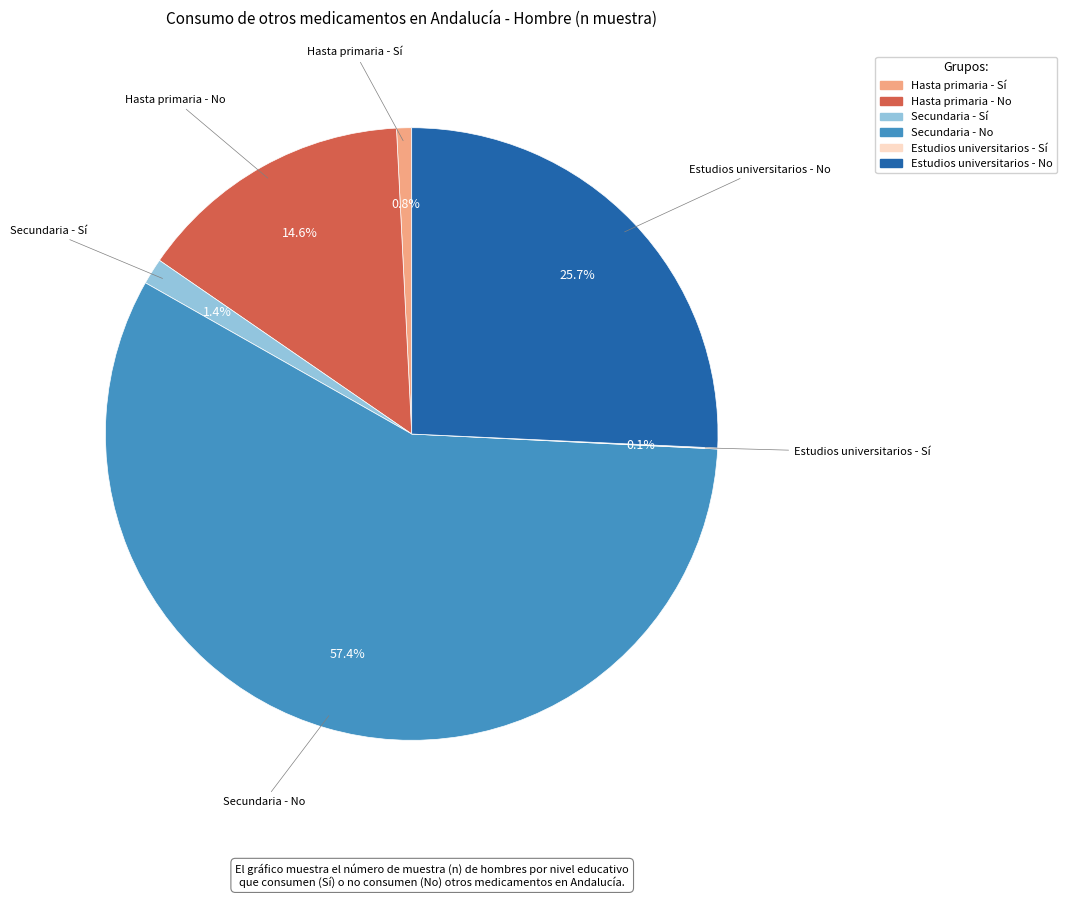

Which slice is the largest?

Secundaria - No